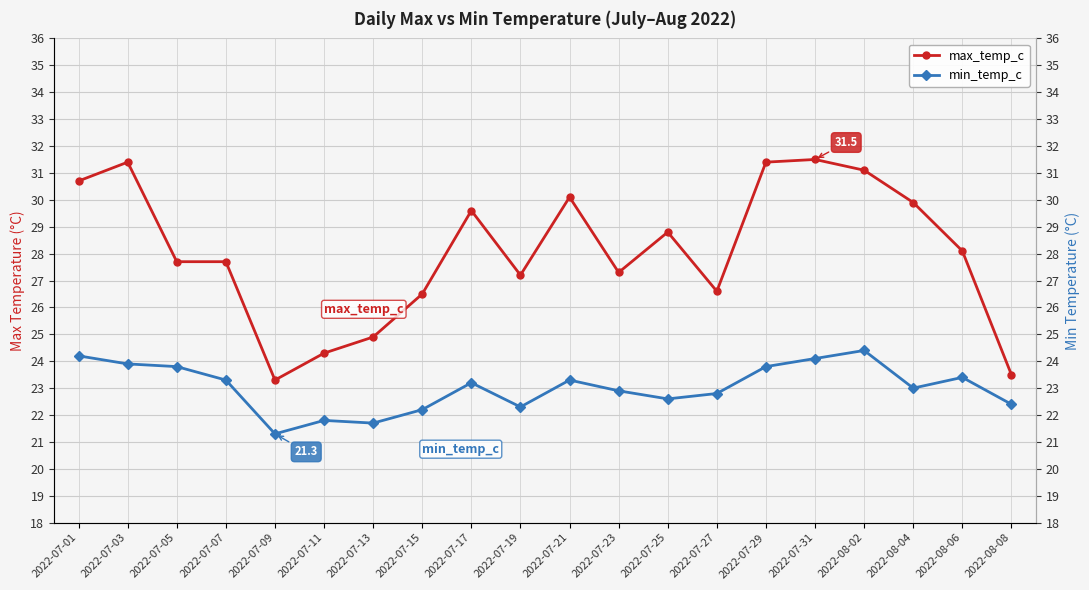

How many values in the min_temp_c series exceed 23?

10